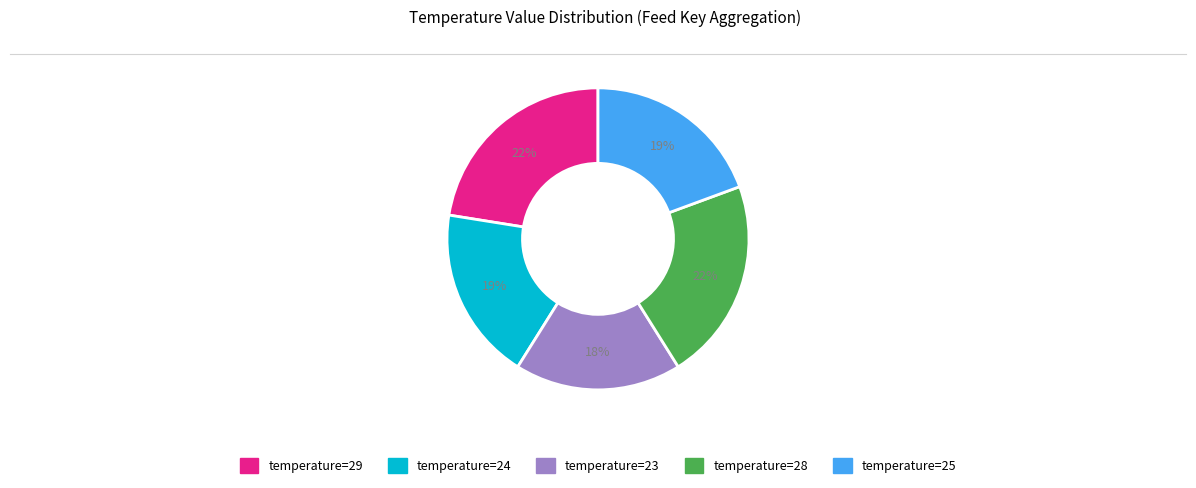

Does any single category account for the majority?

No